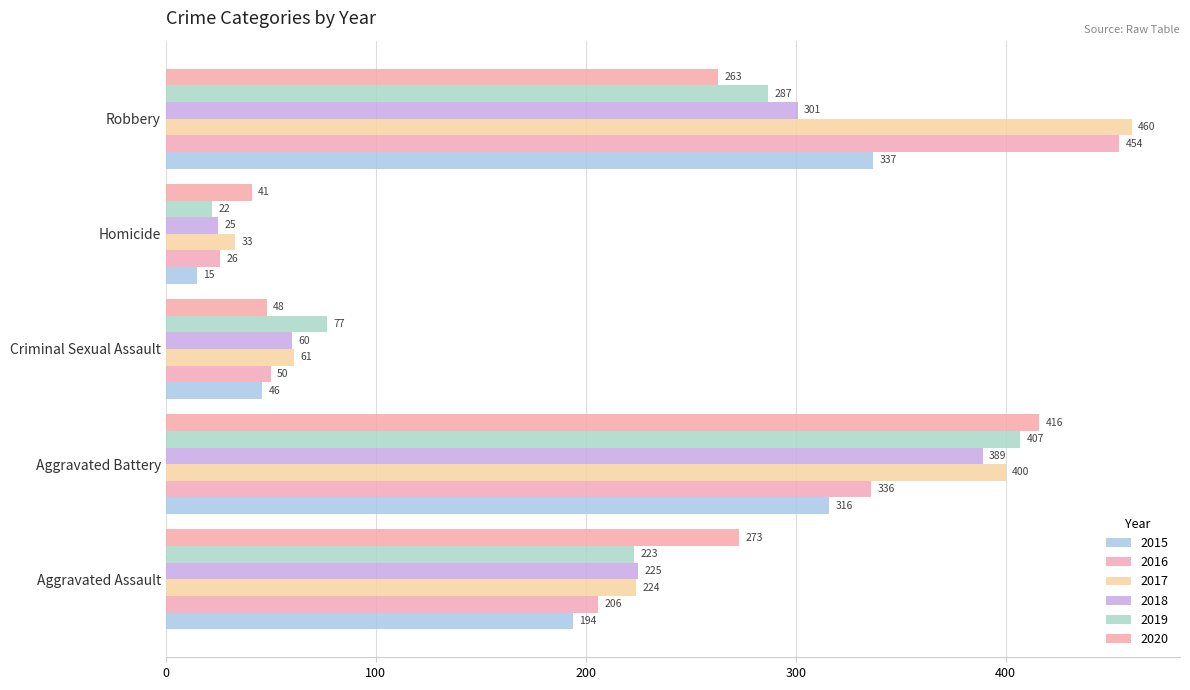

What is the maximum value shown in the chart?

460